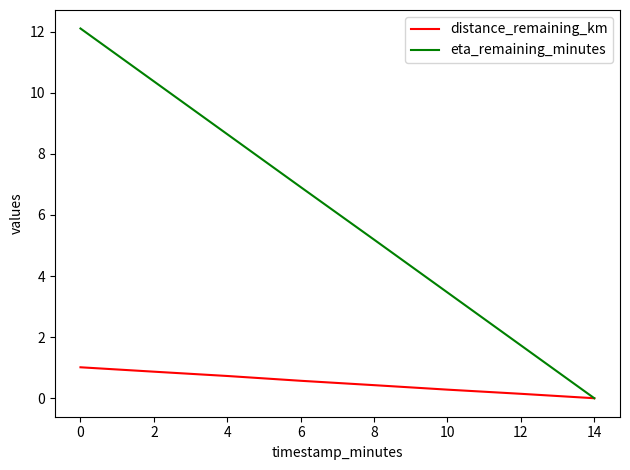

Does the chart display data point markers on the line(s)?

No